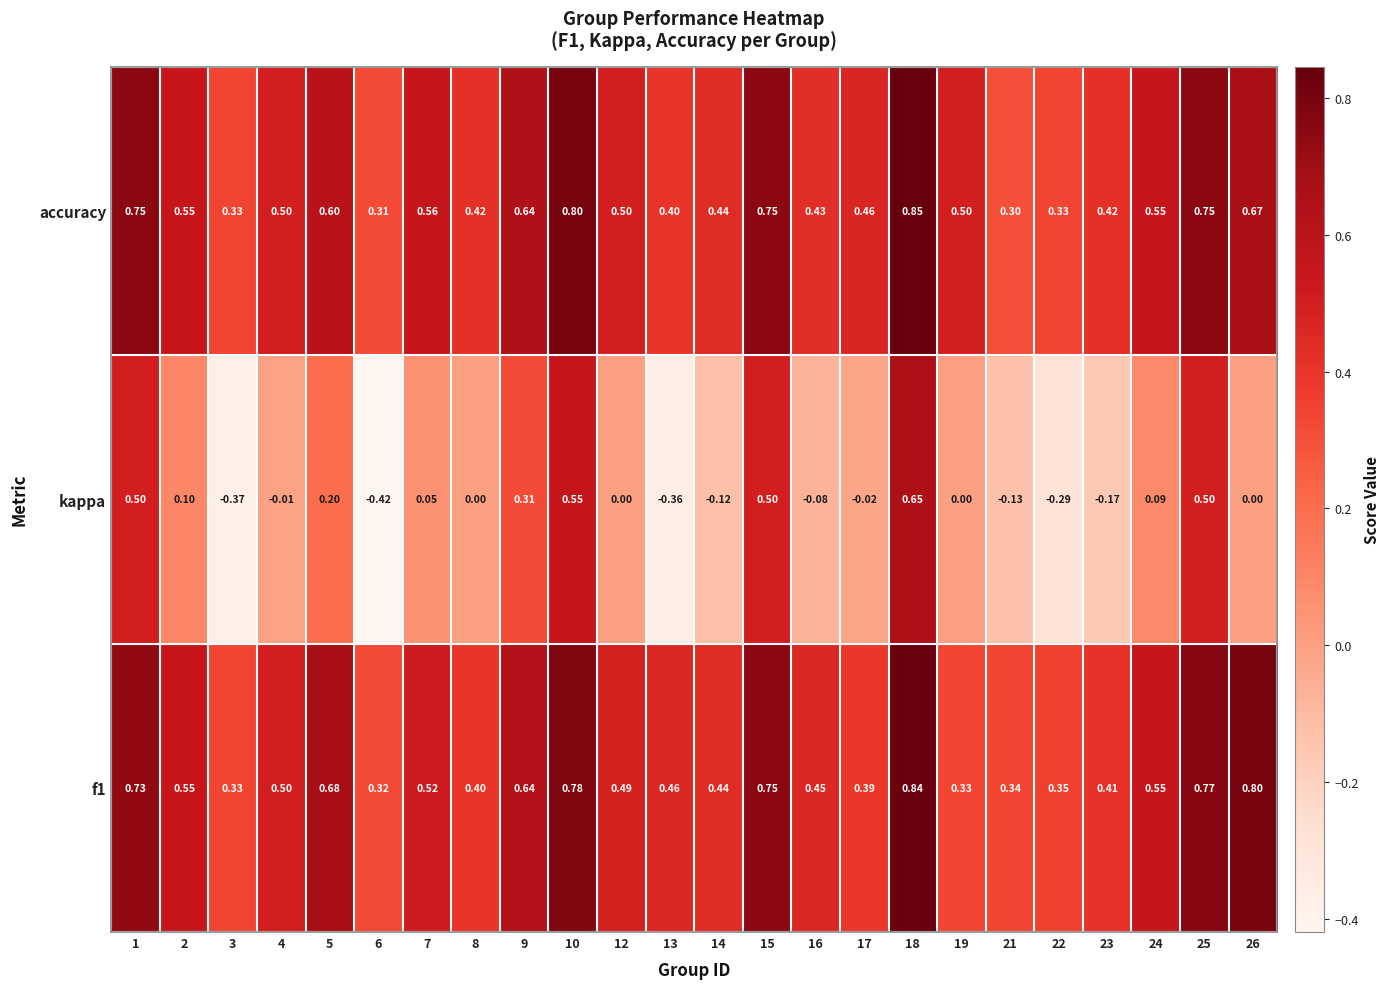

At 21, list the series in order from largest to smallest.

f1, accuracy, kappa